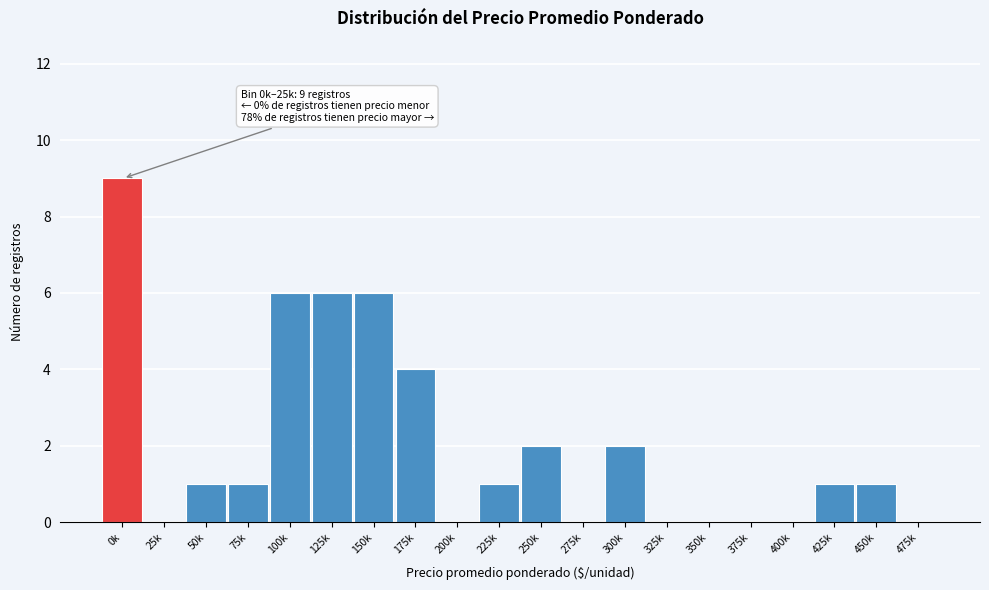

Reading left to right, transcribe all the data shown in this chart.

0k=9	25k=0	50k=1	75k=1	100k=6	125k=6	150k=6	175k=4	200k=0	225k=1	250k=2	275k=0	300k=2	325k=0	350k=0	375k=0	400k=0	425k=1	450k=1	475k=0